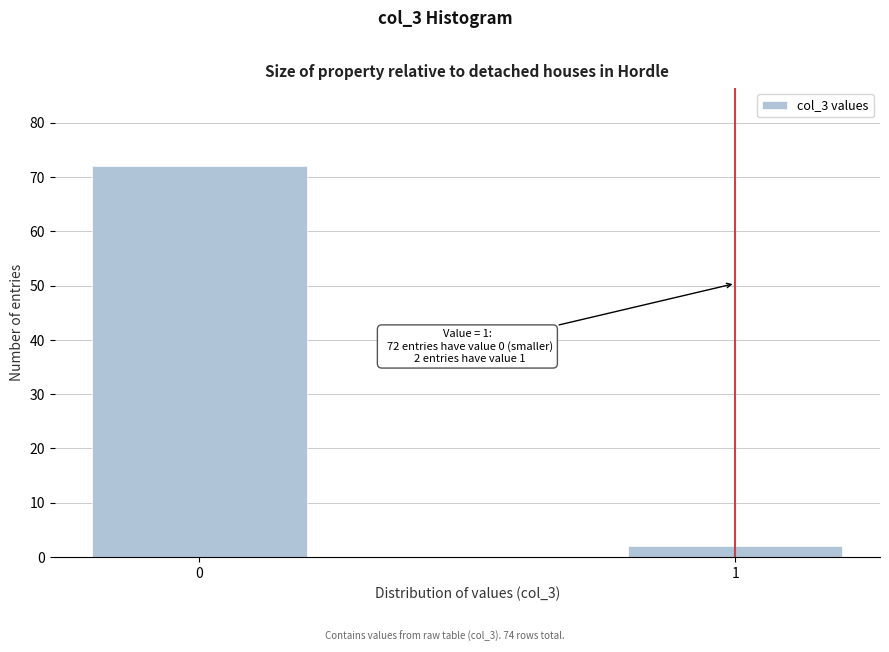

Reading left to right, list all the values displayed in this chart.

0=72	1=2